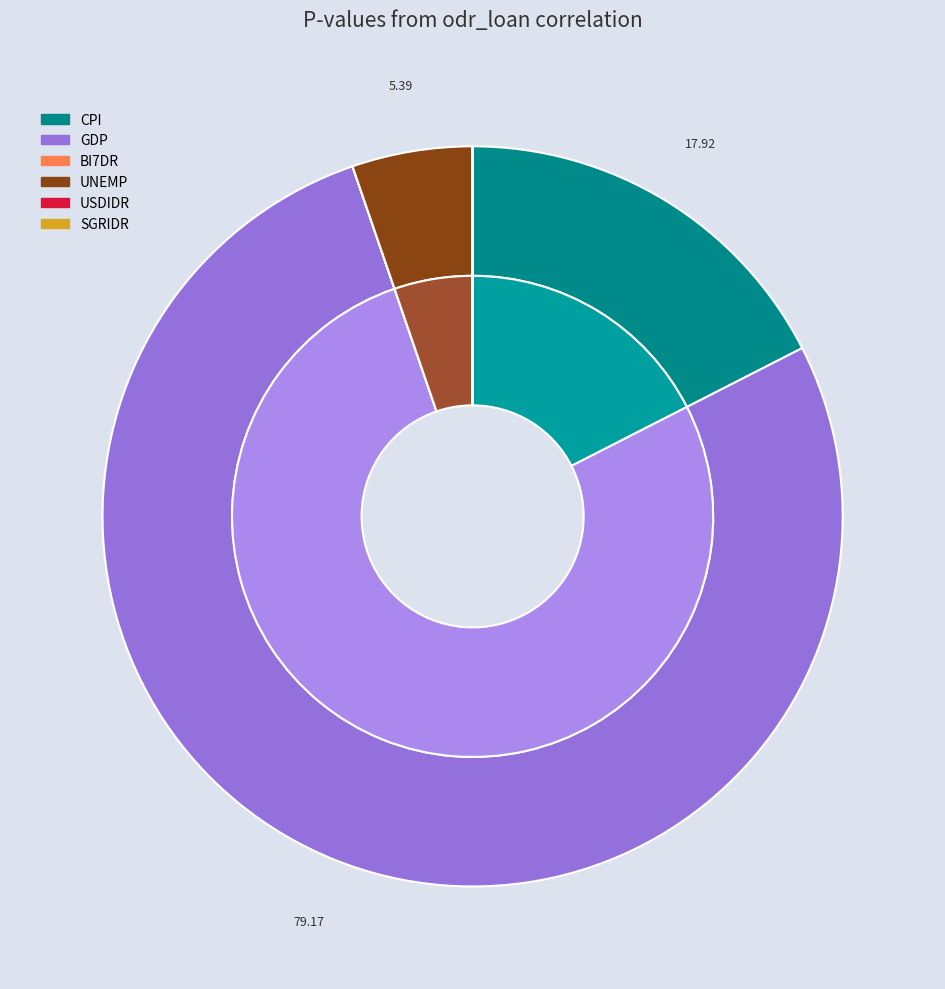

What is the largest slice in the pie chart?

GDP